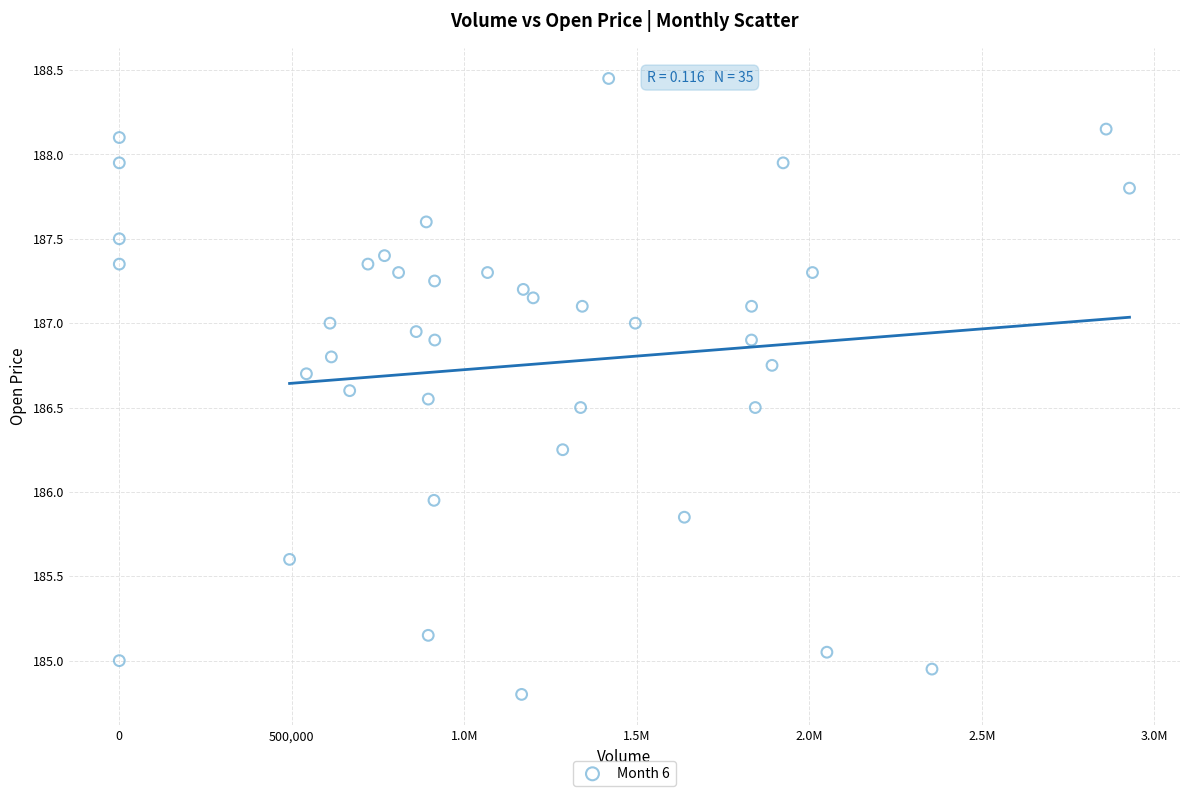

What is the range of X values (max minus min)?

2927841.0